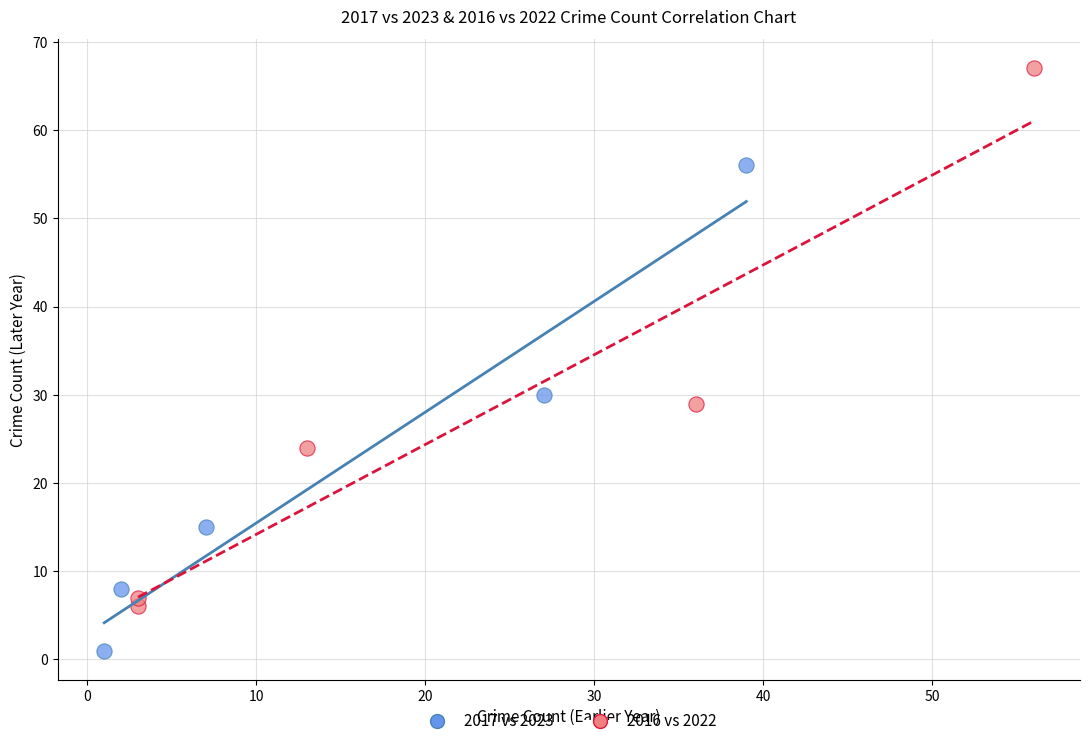

Which series reaches the maximum Y coordinate?

2016 vs 2022